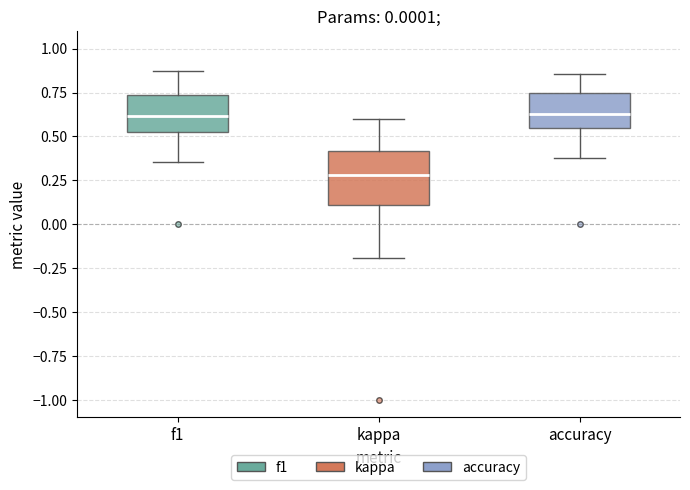

Reading left to right, transcribe this box plot: for each box, give where its median line is, the range the box spans, and where its two whiskers end, as read against the y-axis. The values are not printed on the chart, so give them approximately, as read against the axis.

f1: median 0.60, box 0.55 to 0.75, whiskers 0.35 to 0.85
kappa: median 0.30, box 0.10 to 0.40, whiskers -0.20 to 0.60
accuracy: median 0.65, box 0.55 to 0.75, whiskers 0.40 to 0.85